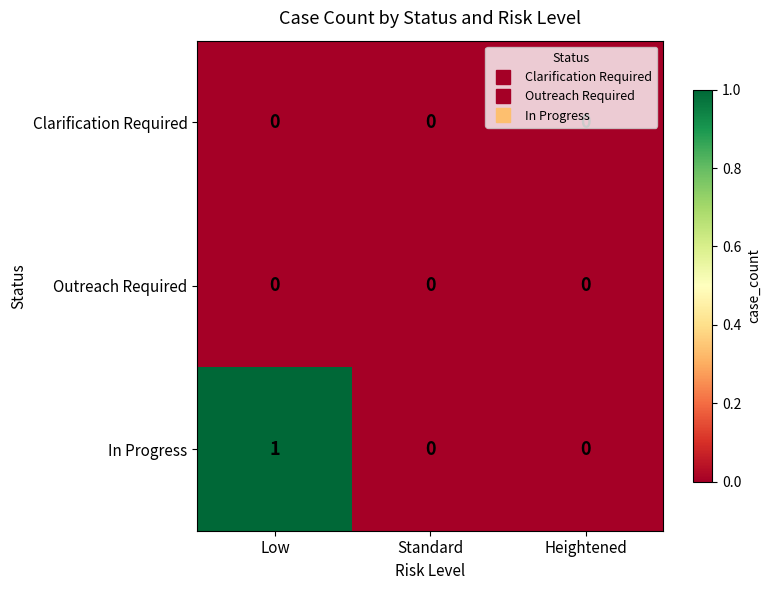

How many categories are shown in the chart?

3